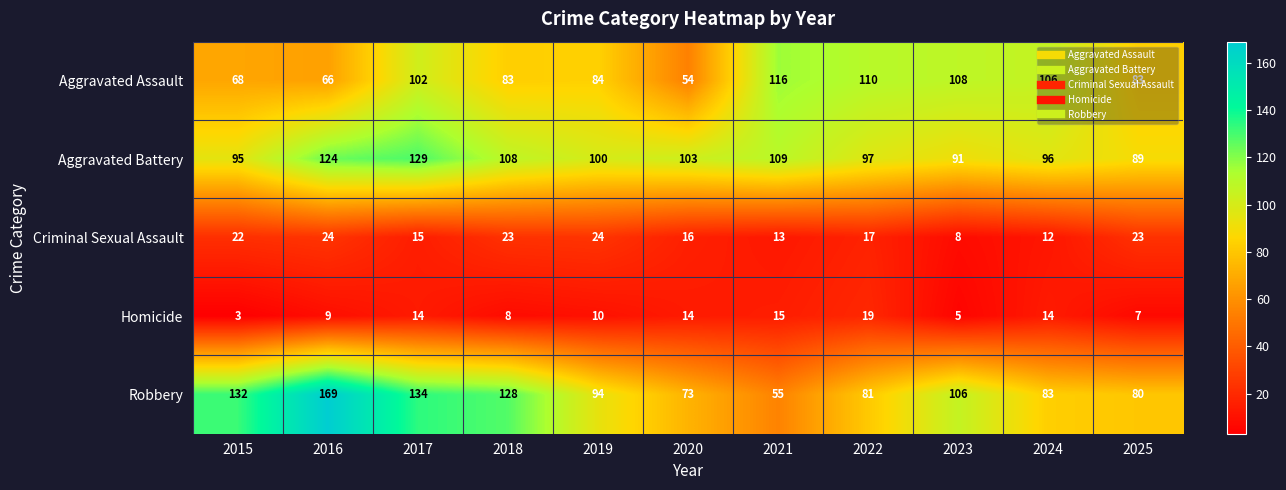

What is the difference between the maximum and second lowest values in the Robbery series?

96